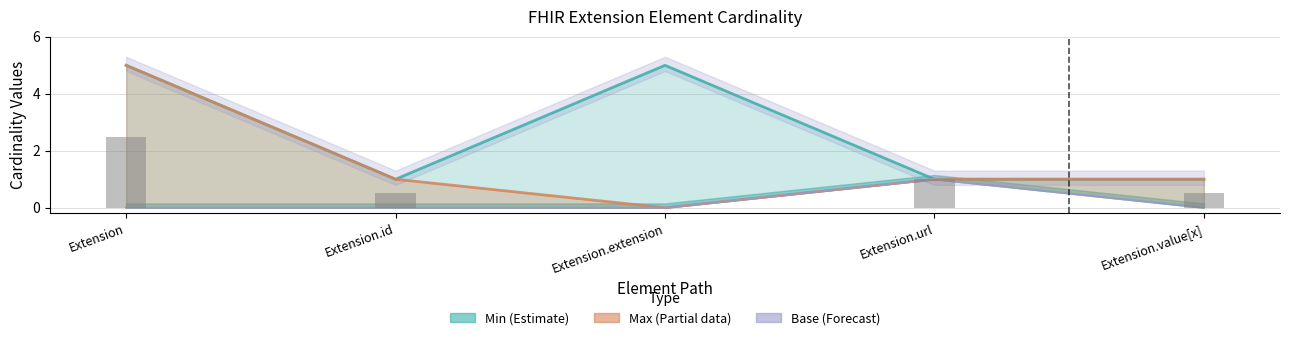

What is the difference between the maximum and minimum values in the Max line series?

5